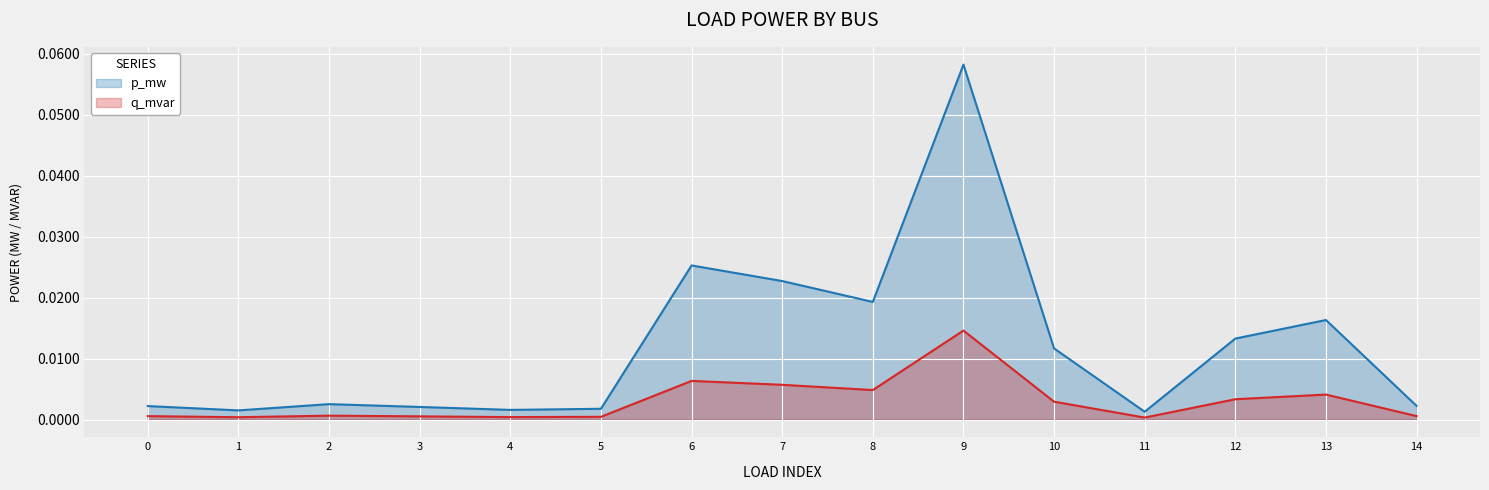

Reading right to left, extract all data points from this chart.

p_mw: 14=0.0	13=0.0	12=0.0	11=0.0	10=0.0	9=0.1	8=0.0	7=0.0	6=0.0	5=0.0	4=0.0	3=0.0	2=0.0	1=0.0	0=0.0
q_mvar: 14=0.0	13=0.0	12=0.0	11=0.0	10=0.0	9=0.0	8=0.0	7=0.0	6=0.0	5=0.0	4=0.0	3=0.0	2=0.0	1=0.0	0=0.0